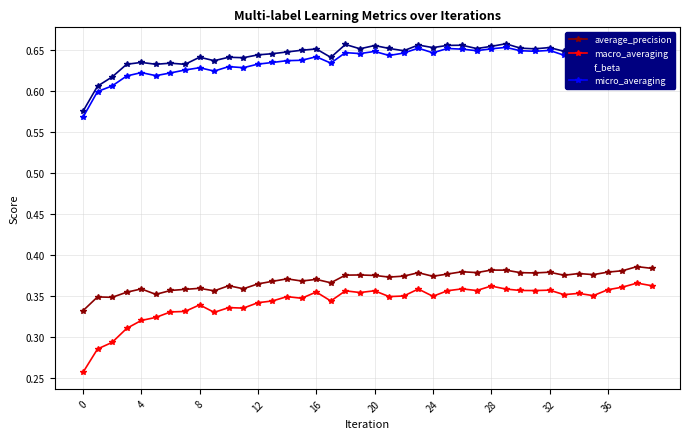

The value of f_beta at 16 is 0.4. True or false?

False